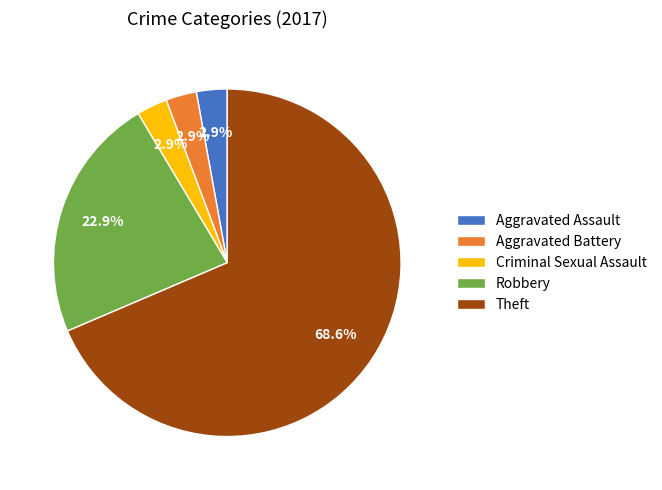

Is Aggravated Assault the majority of the pie?

No